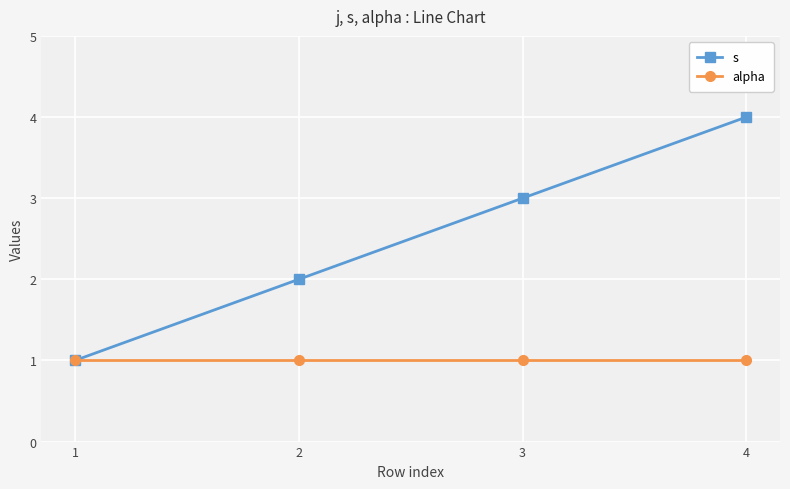

Reading left to right, transcribe all the data shown in this chart.

s: 1=1	2=2	3=3	4=4
alpha: 1=1	2=1	3=1	4=1